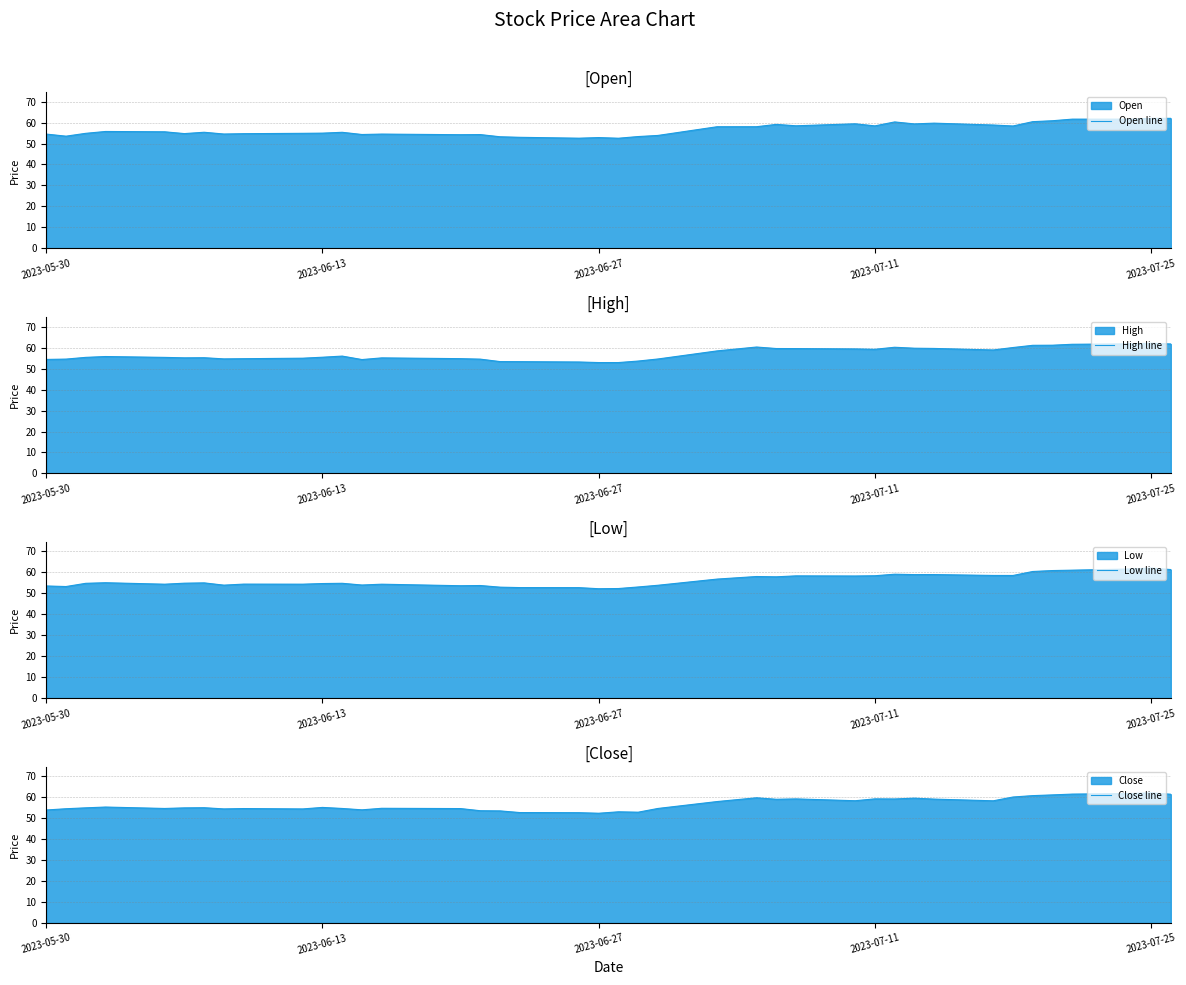

How many values in the High line series exceed 55?

26